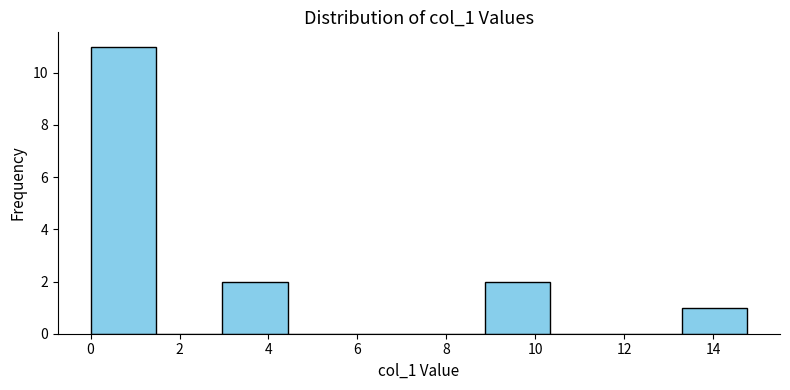

What is the height of the bar covering 0.0 to 1.4 on the x-axis? Neither the bar edges nor the heights are printed on the chart, so give them approximately, as read against the axes.

11